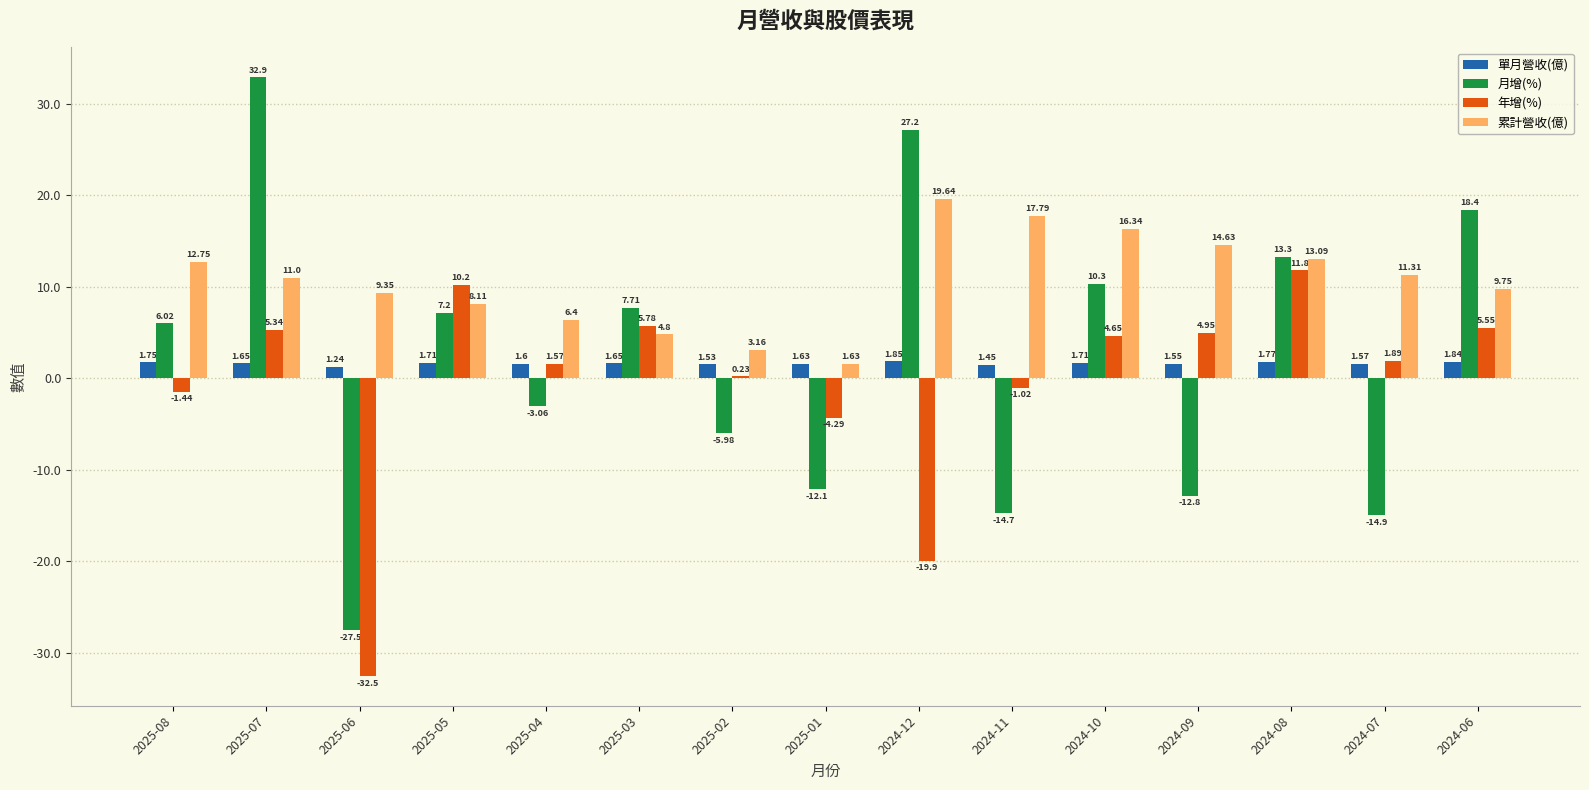

Which category has the highest value across all series?

2025-07